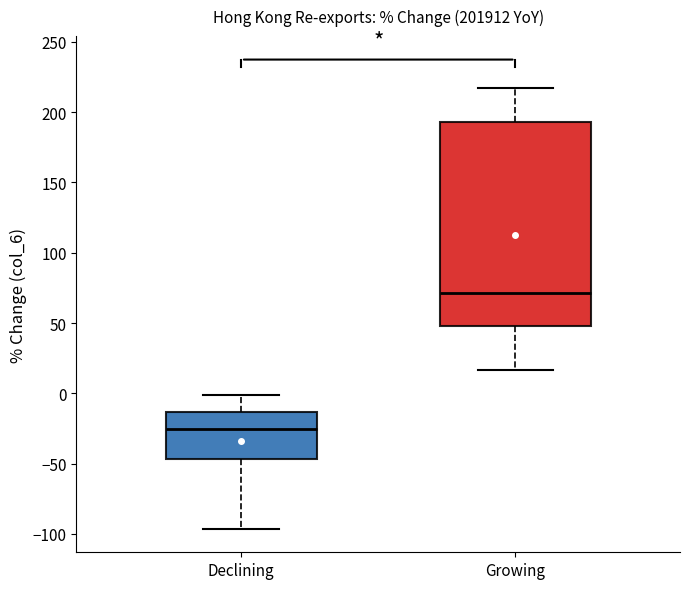

Which box has the highest median line?

Growing